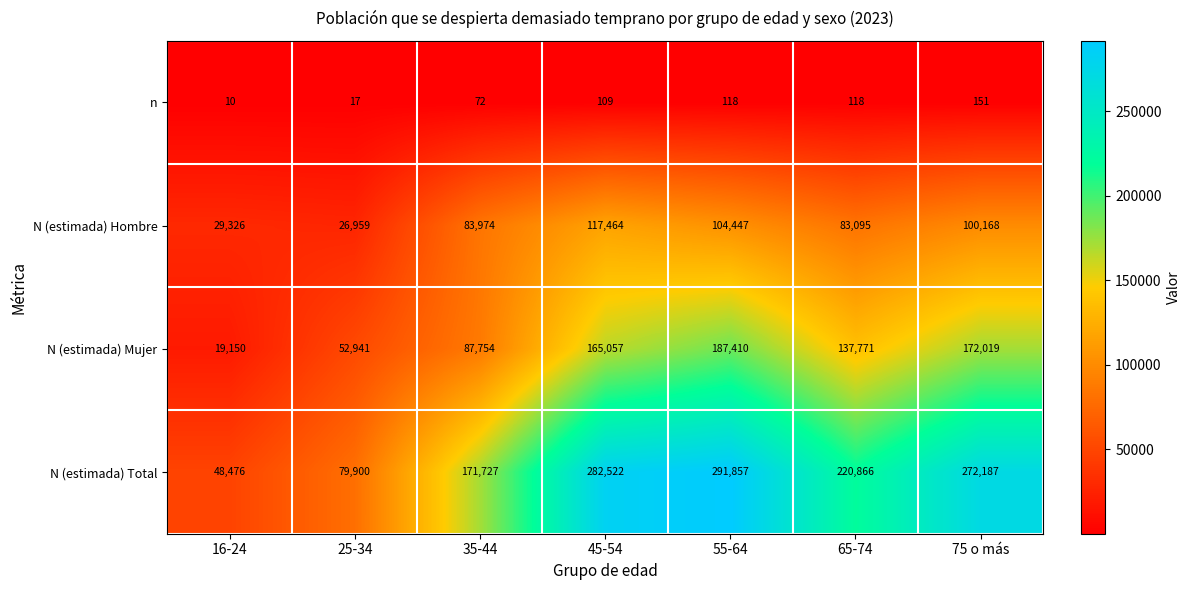

What is the maximum value for N (estimada) Hombre?

117464